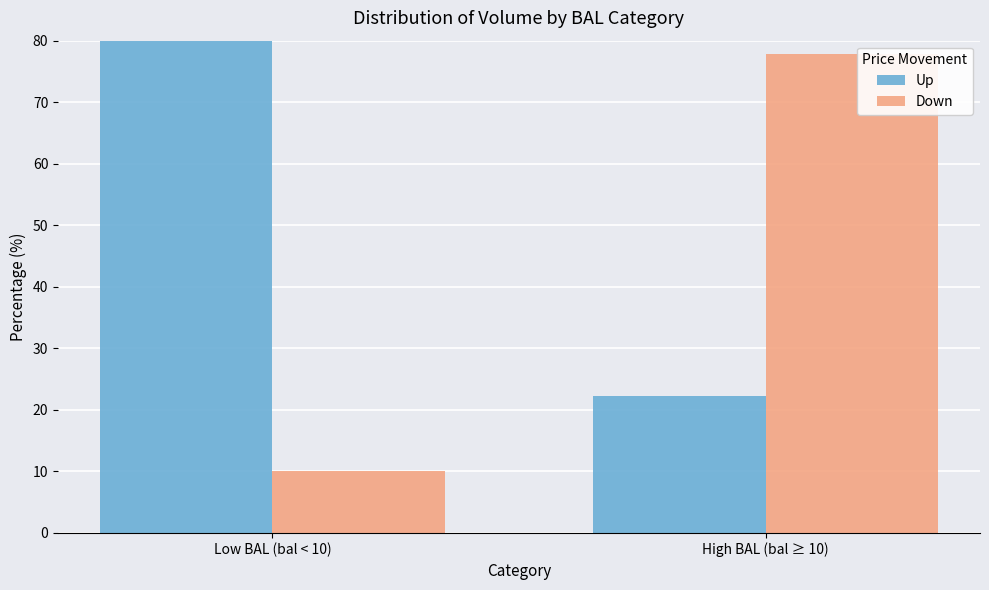

Rank the series at High BAL (bal ≥ 10) from lowest to highest value.

Up, Down